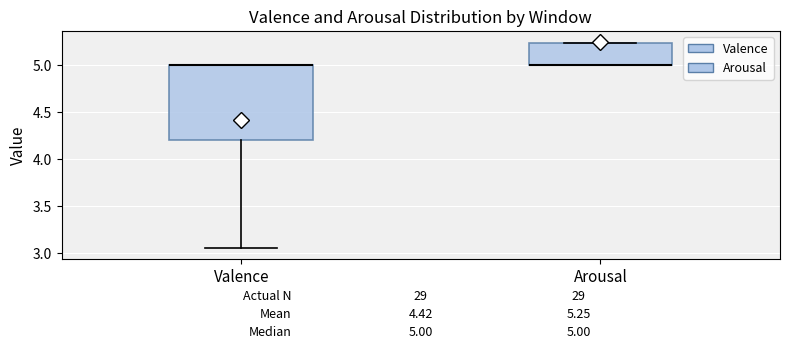

Comparing the boxes themselves (not the whiskers), which one is the tallest?

Valence